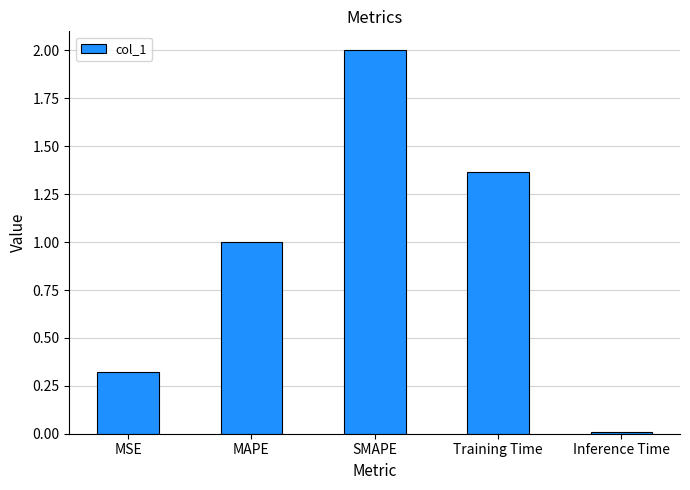

Between SMAPE and Training Time, which is larger?

SMAPE